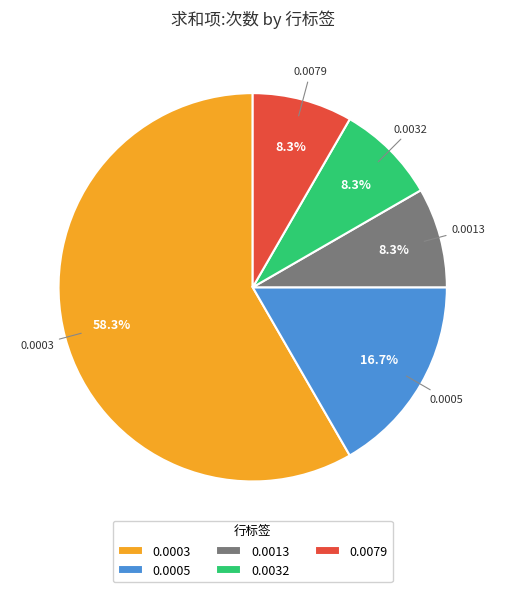

Do 0.0079 and 0.0013 together represent more than half of the pie?

No